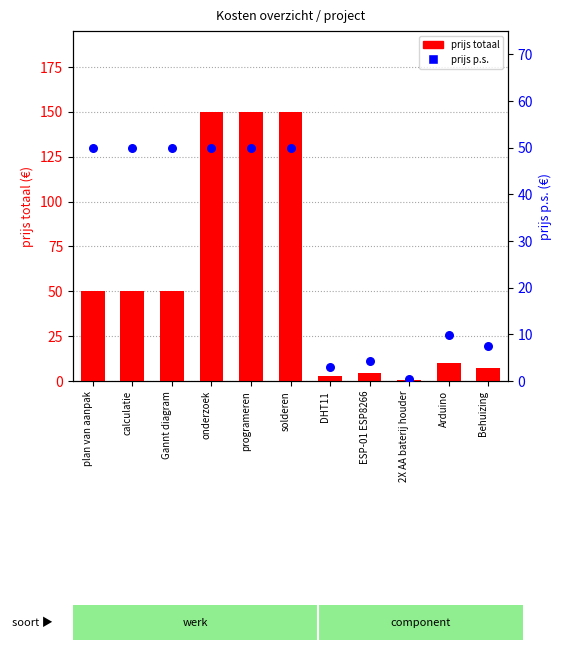

Which series reaches the maximum Y coordinate?

prijs totaal